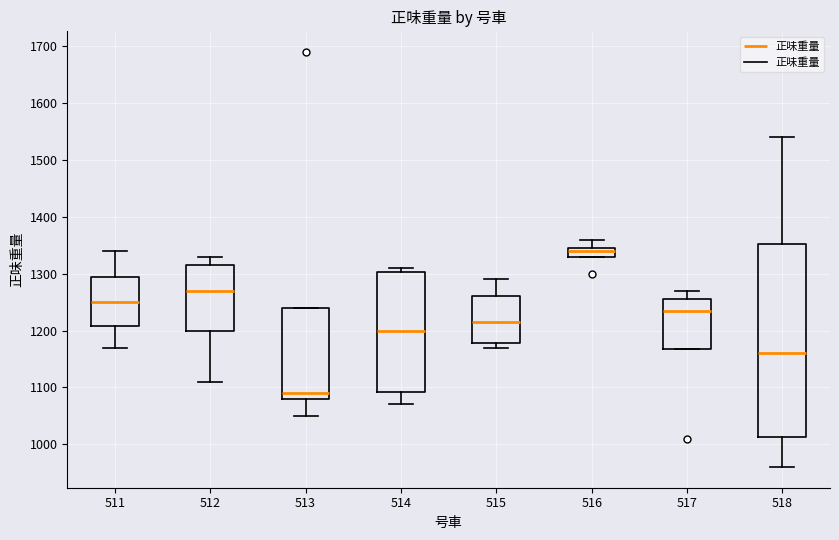

Where is the lower edge of the box at x = 517 on the y-axis? The values are not printed on the chart, so give them approximately, as read against the axis.

1170